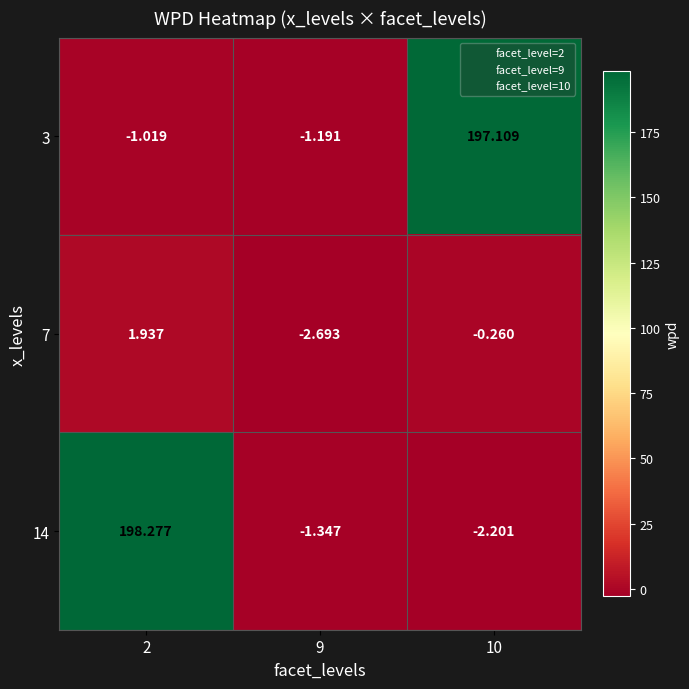

Is the value of 14 at 9 greater than the value of 7 at 10?

No